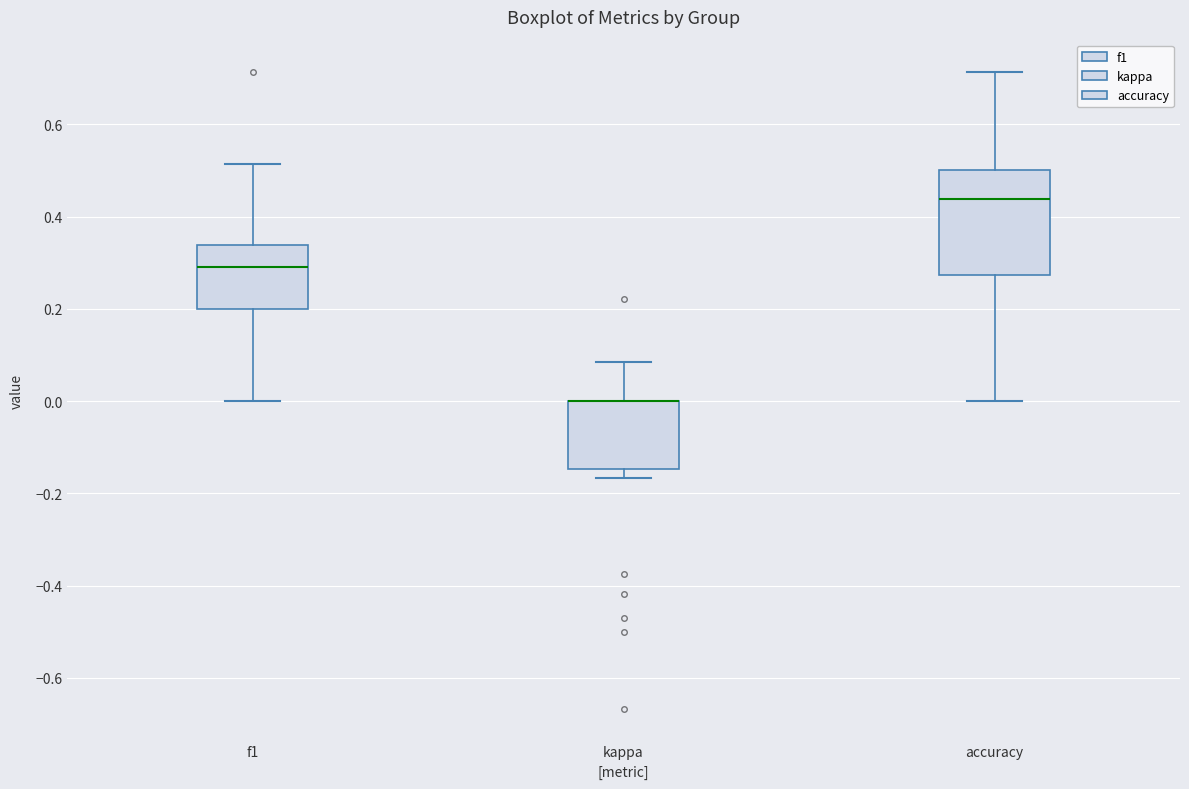

Comparing the boxes themselves (not the whiskers), which one is the tallest?

accuracy